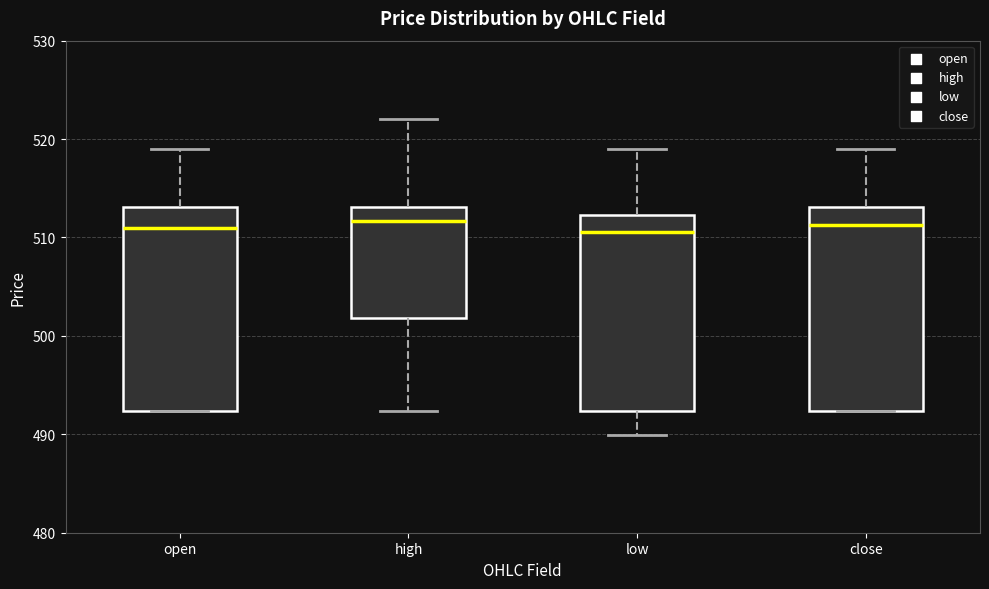

Reading left to right, transcribe this box plot: for each box, give where its median line is, the range the box spans, and where its two whiskers end, as read against the y-axis. The values are not printed on the chart, so give them approximately, as read against the axis.

open: median 511, box 492 to 513, whiskers 492 to 519
high: median 512, box 502 to 513, whiskers 492 to 522
low: median 511, box 492 to 512, whiskers 490 to 519
close: median 511, box 492 to 513, whiskers 492 to 519